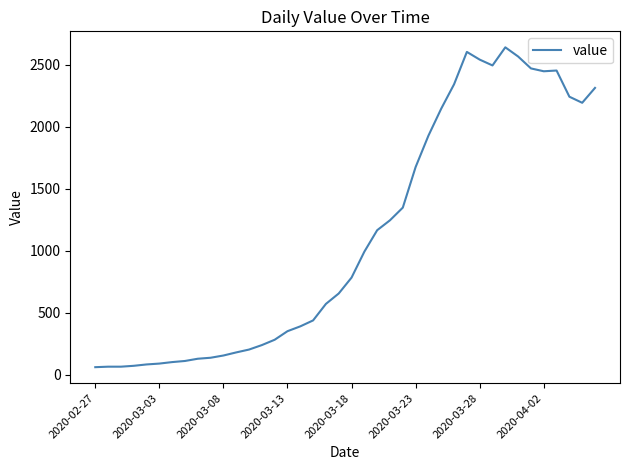

What is the greatest value displayed?

2639